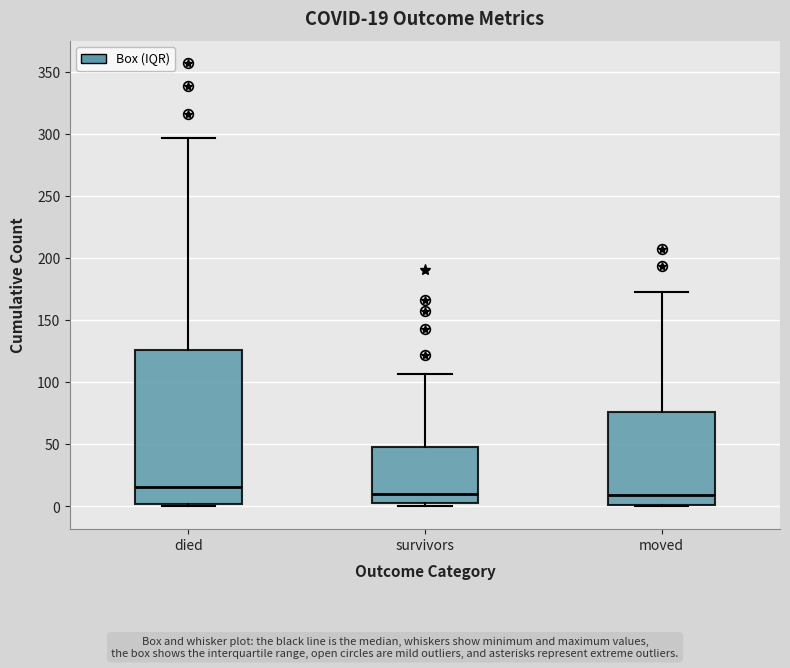

Which box's median line is the highest?

died